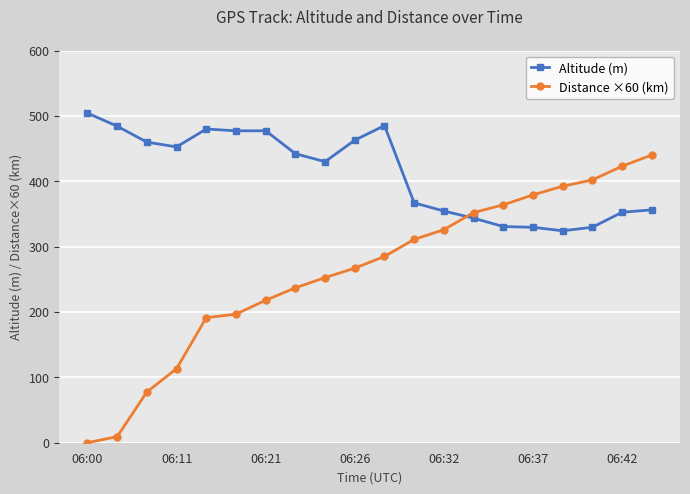

Which series has the widest spread of values?

Distance ×60 (km)